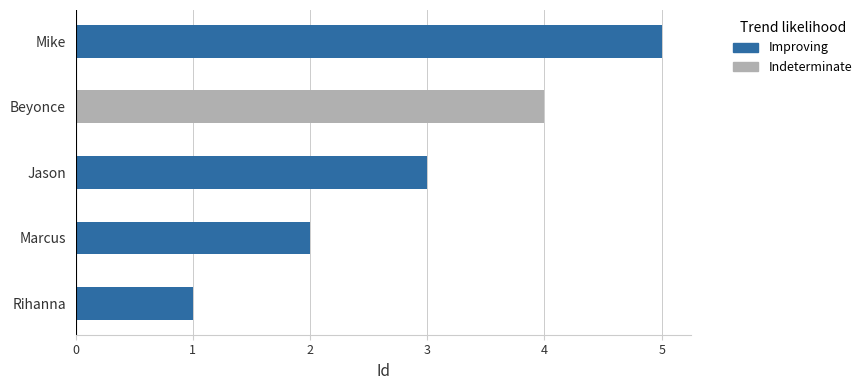

At which category does the chart reach its minimum across all series?

Rihanna